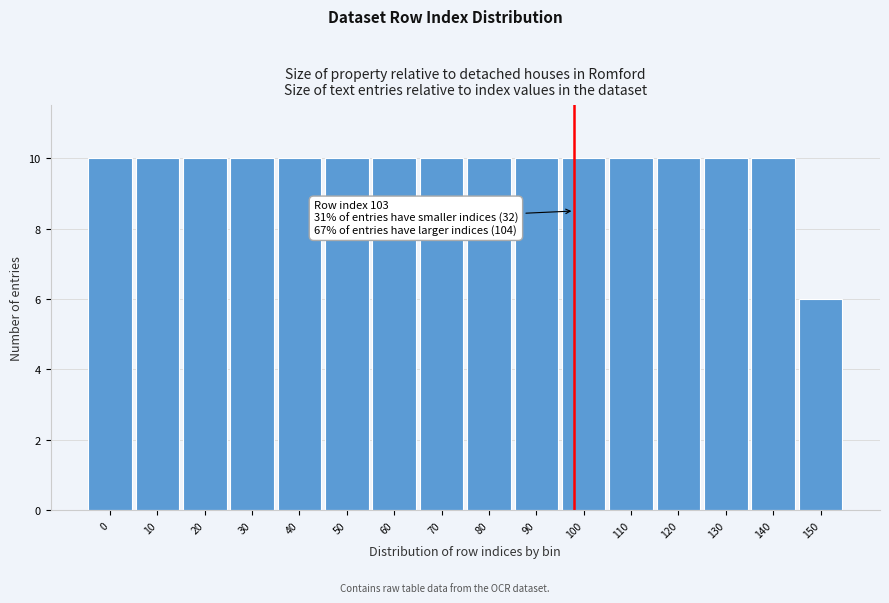

Reading left to right, what are all the values shown in this chart?

0=10	10=10	20=10	30=10	40=10	50=10	60=10	70=10	80=10	90=10	100=10	110=10	120=10	130=10	140=10	150=6